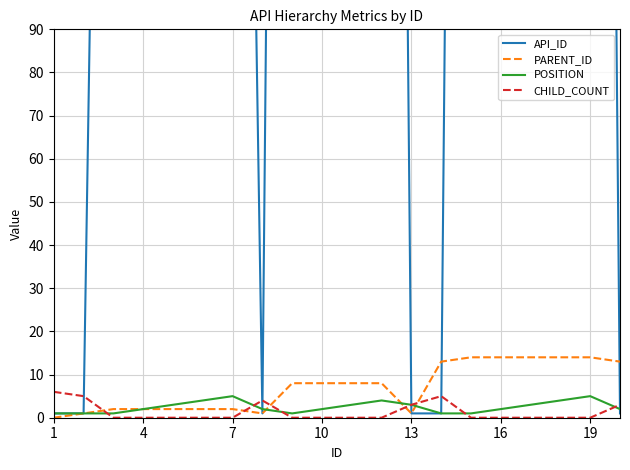

The CHILD_COUNT series shows 4 at 16. True or false?

False